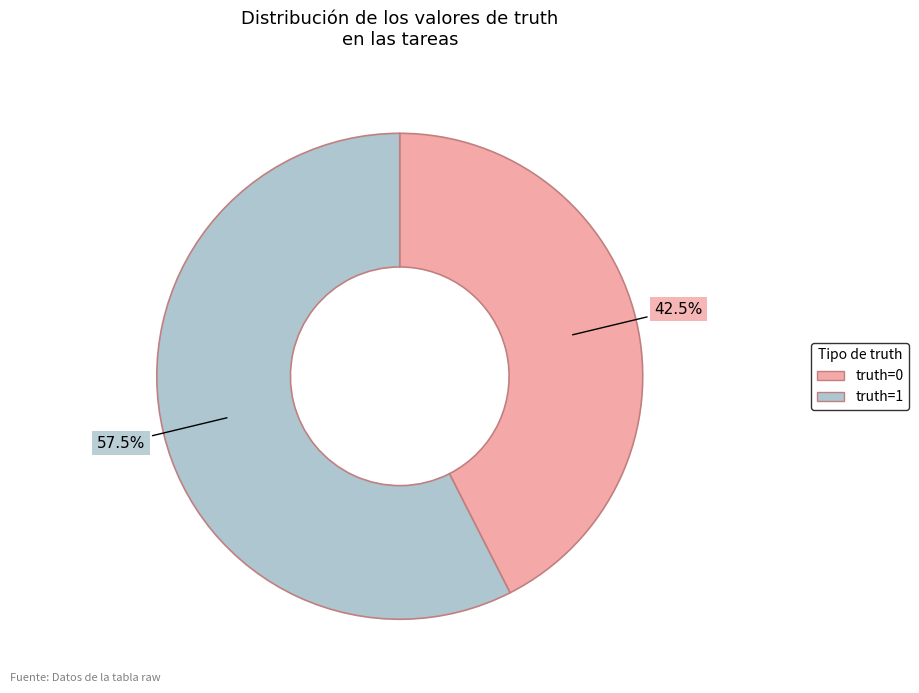

How much of the chart is everything except truth=1?

42.5%